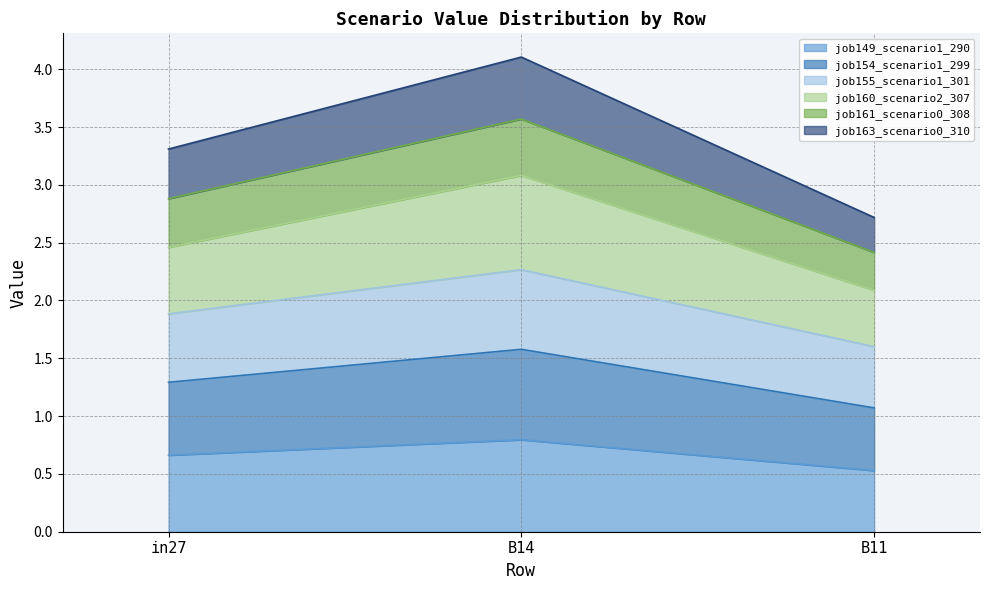

What are all the series names shown in the legend?

job149_scenario1_290, job154_scenario1_299, job155_scenario1_301, job160_scenario2_307, job161_scenario0_308, job163_scenario0_310